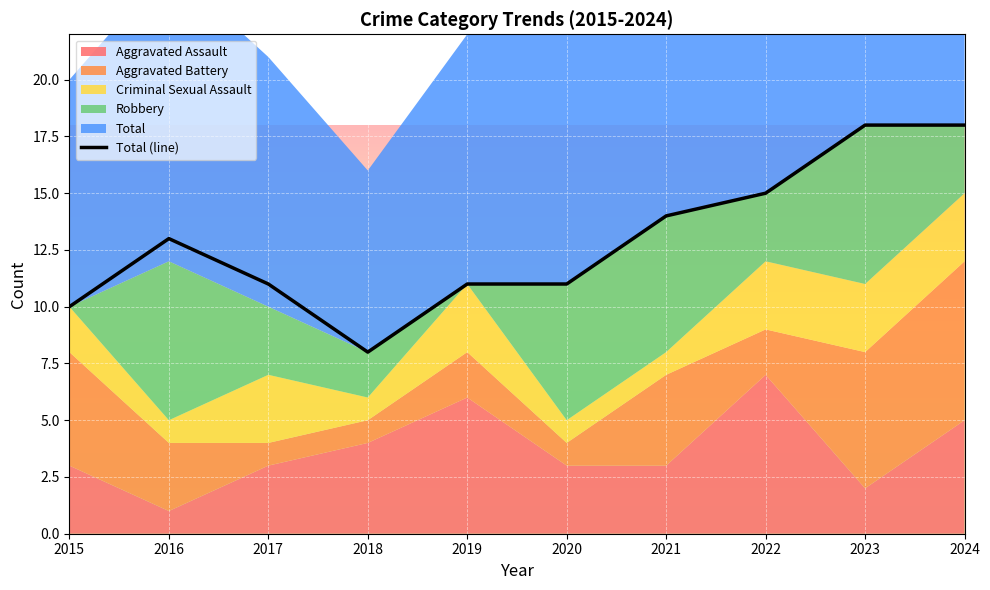

The chart shows a value of 8 at 2018. True or false?

True